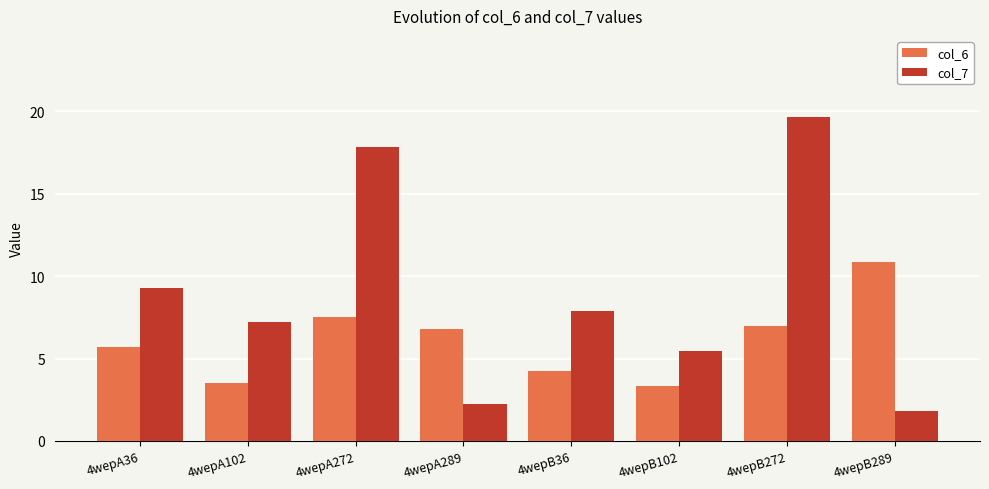

What is the spread (max minus min) of values at 4wepB102?

2.1